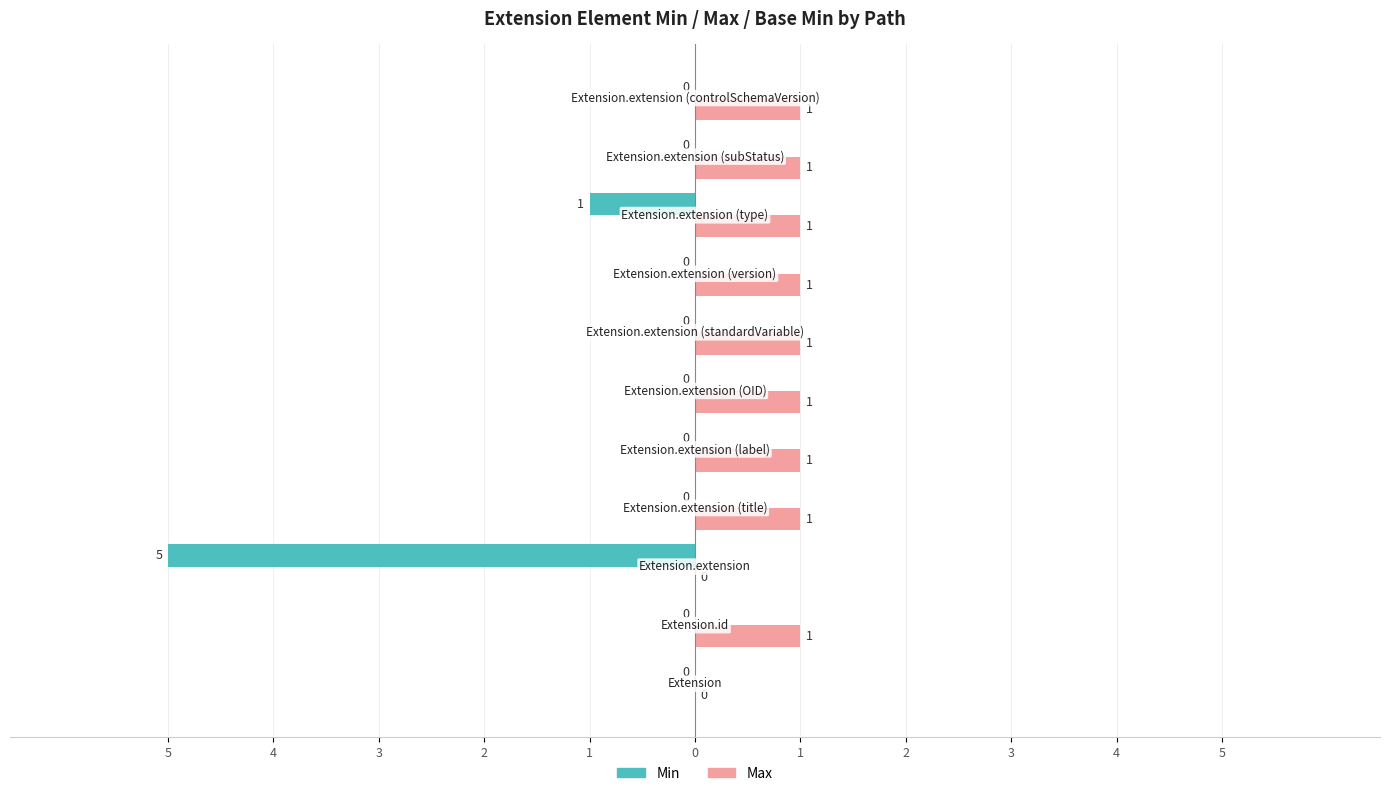

What are all the series names shown in the legend?

Min, Max